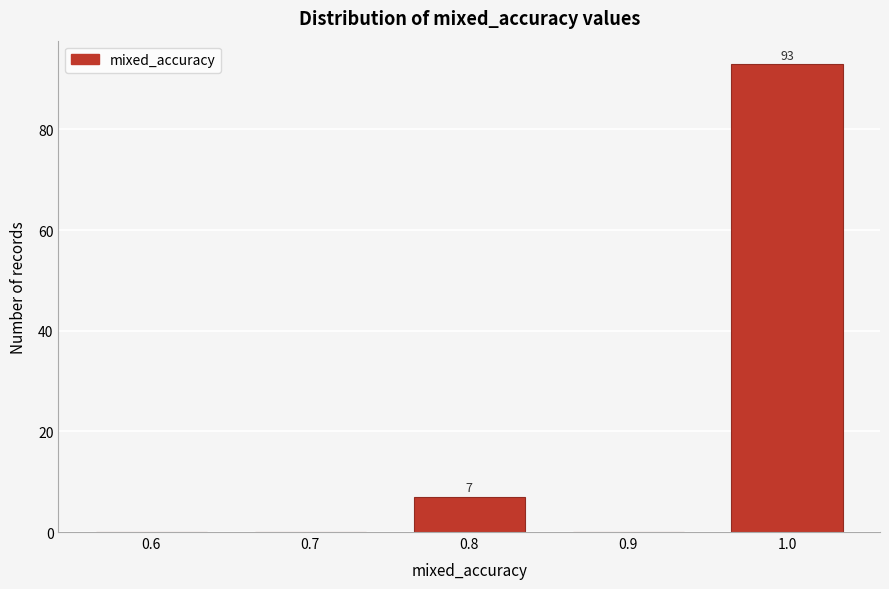

Reading left to right, transcribe all the data shown in this chart.

0.6=0	0.7=0	0.8=7	0.9=0	1.0=93